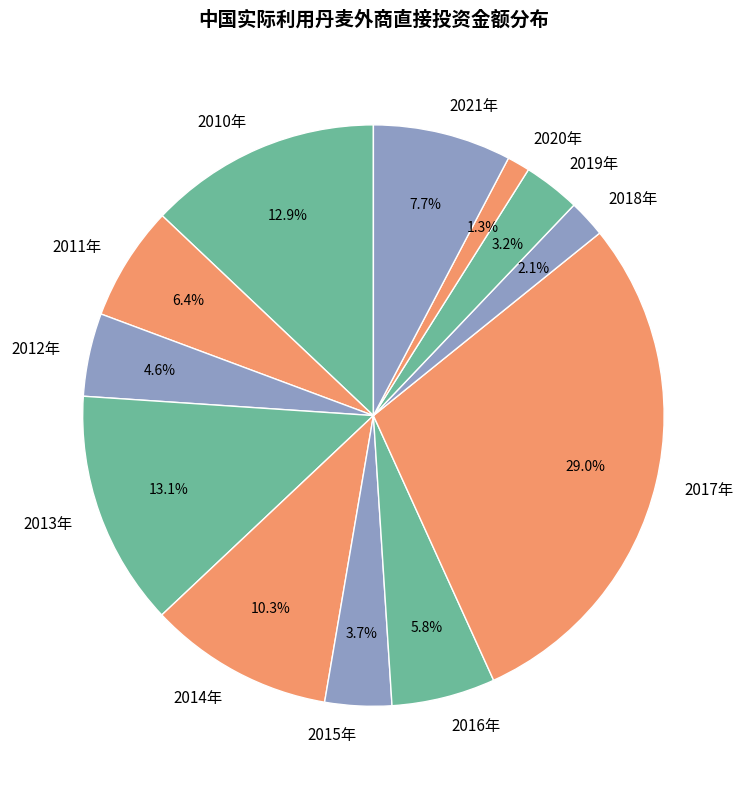

Do 2014年 and 2018年 together represent more than half of the pie?

No